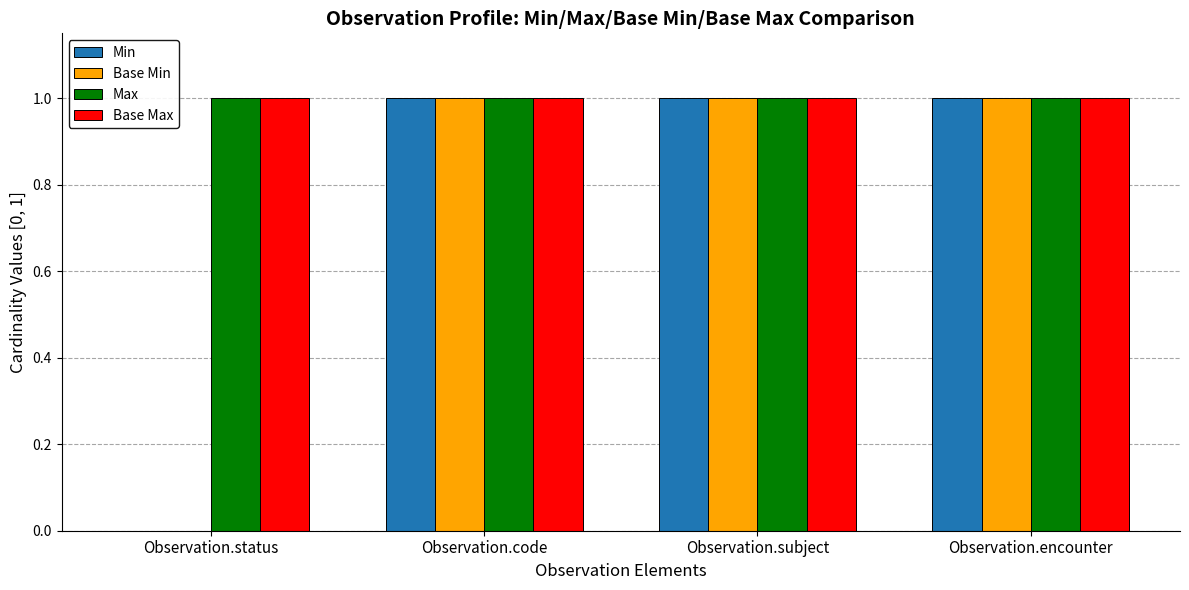

The Min series shows 1 at Observation.subject. True or false?

True